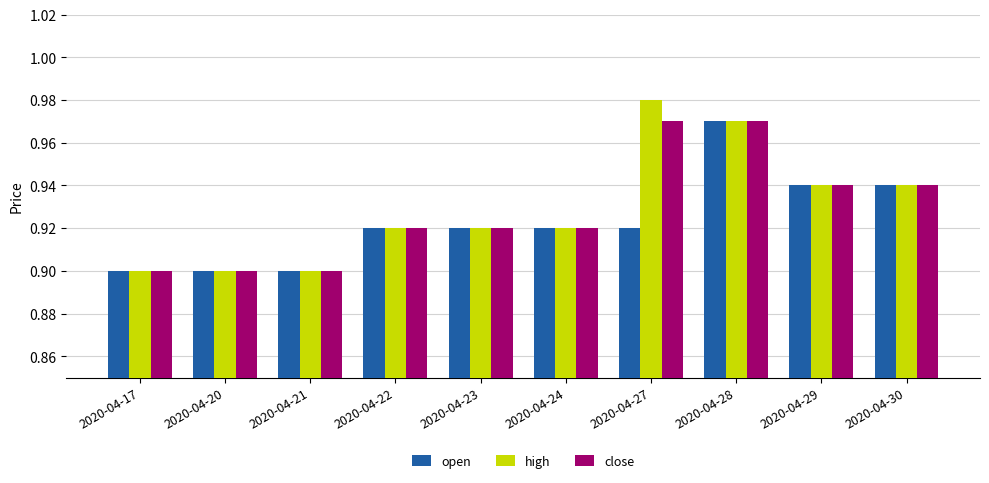

Does the chart contain stacked bars?

No